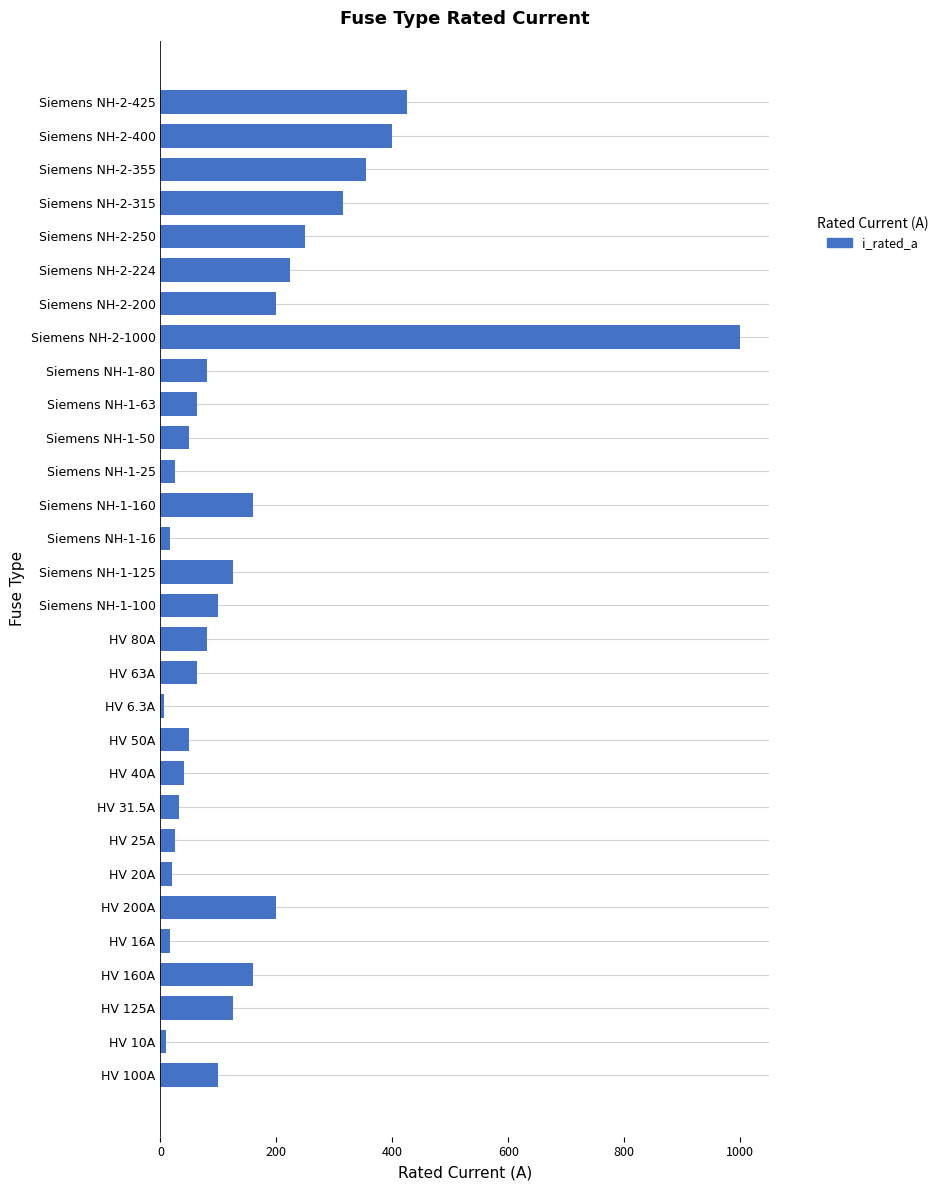

The chart shows a value of 200.1 at Siemens NH-2-315. True or false?

False